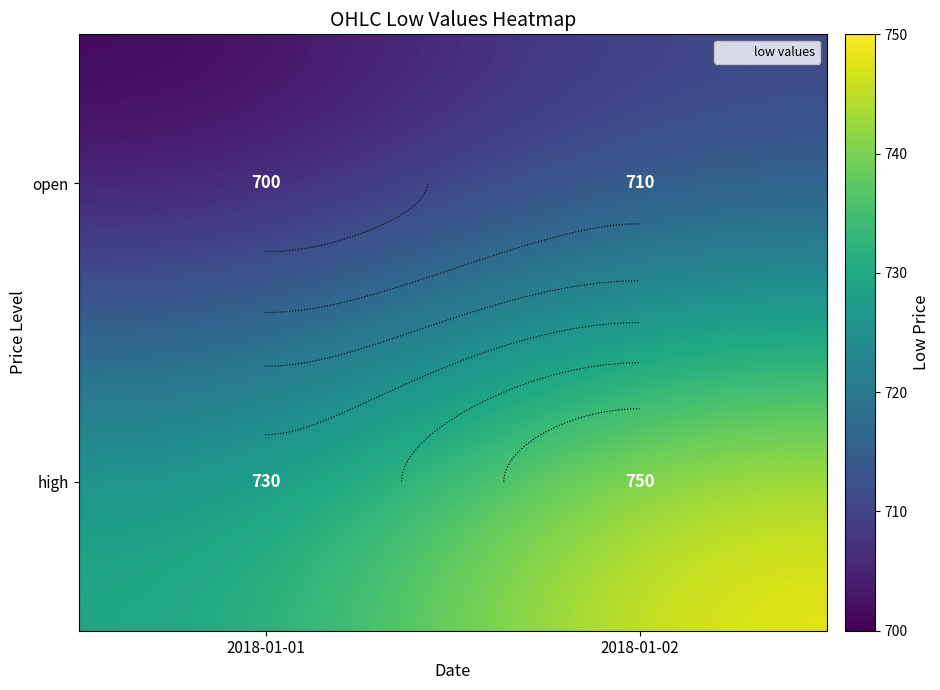

What value does the open series have at 2018-01-02?

710